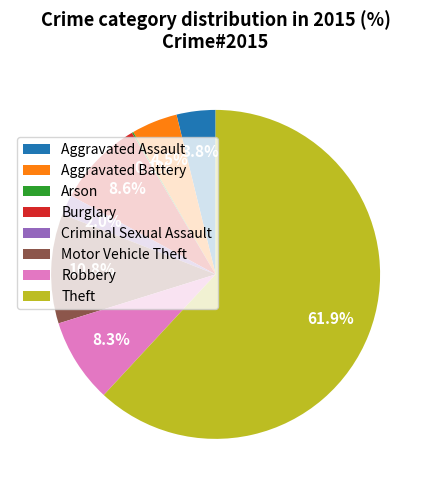

What is the total percentage of Robbery and Aggravated Assault?

12.1%